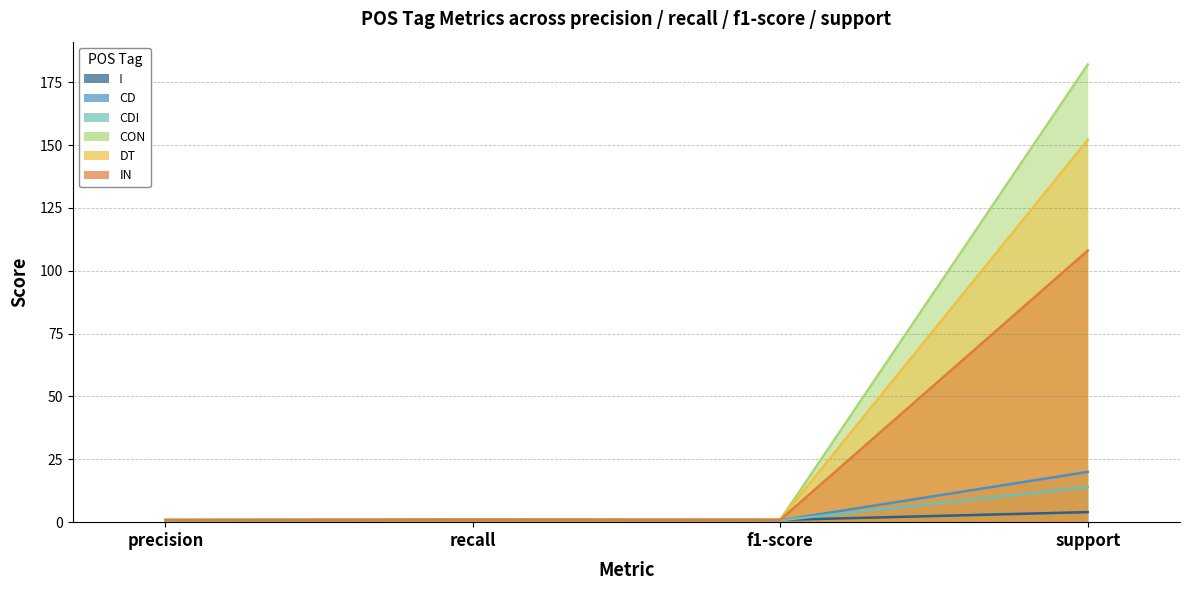

Where is CON nearest to the value 91?

recall